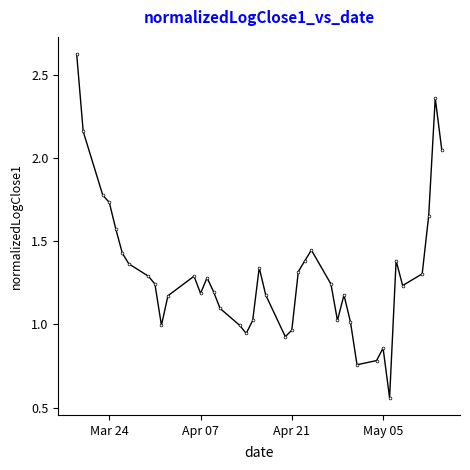

What is the difference between the maximum and minimum values?

2.1